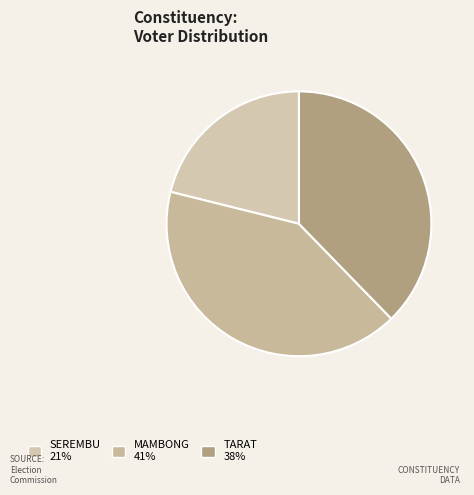

Which slice is the largest?

MAMBONG